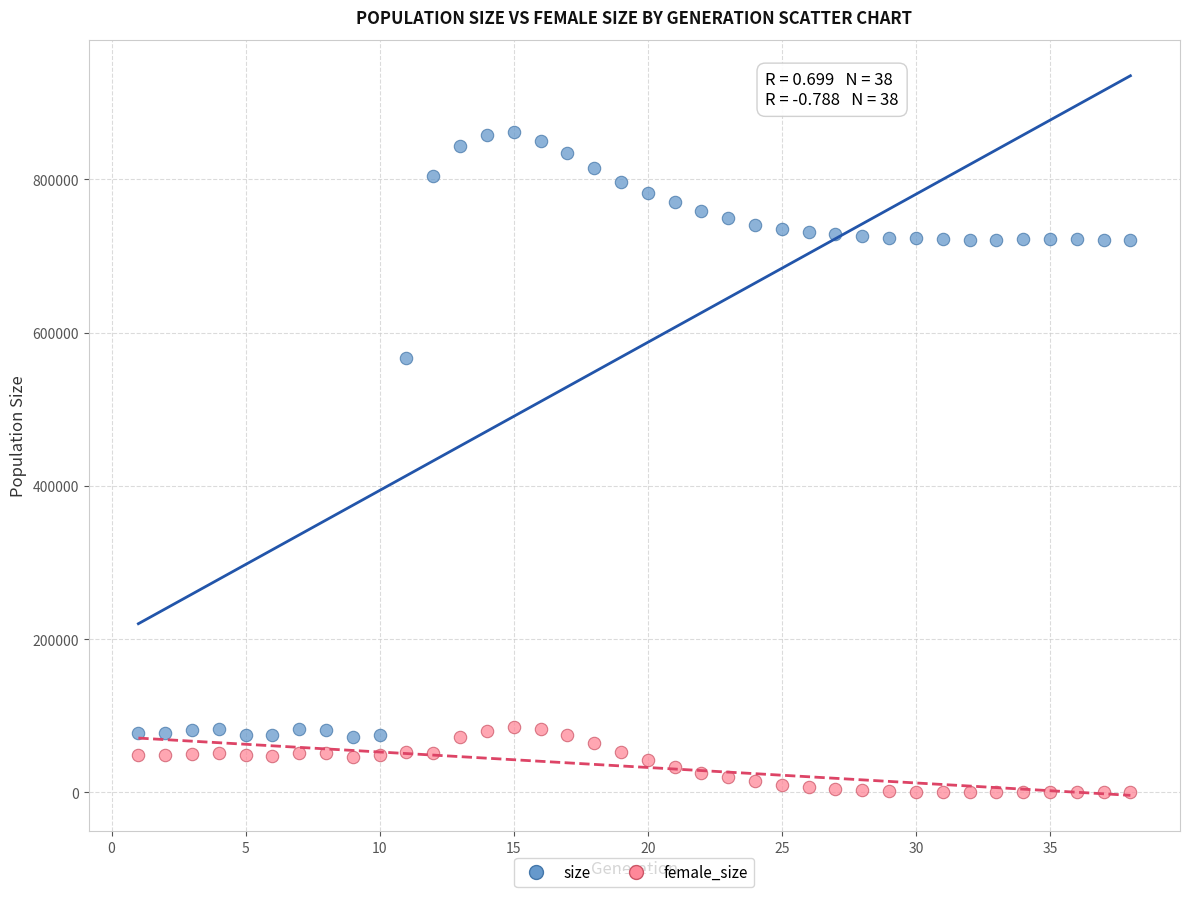

What are all the series names shown in the legend?

size, female_size